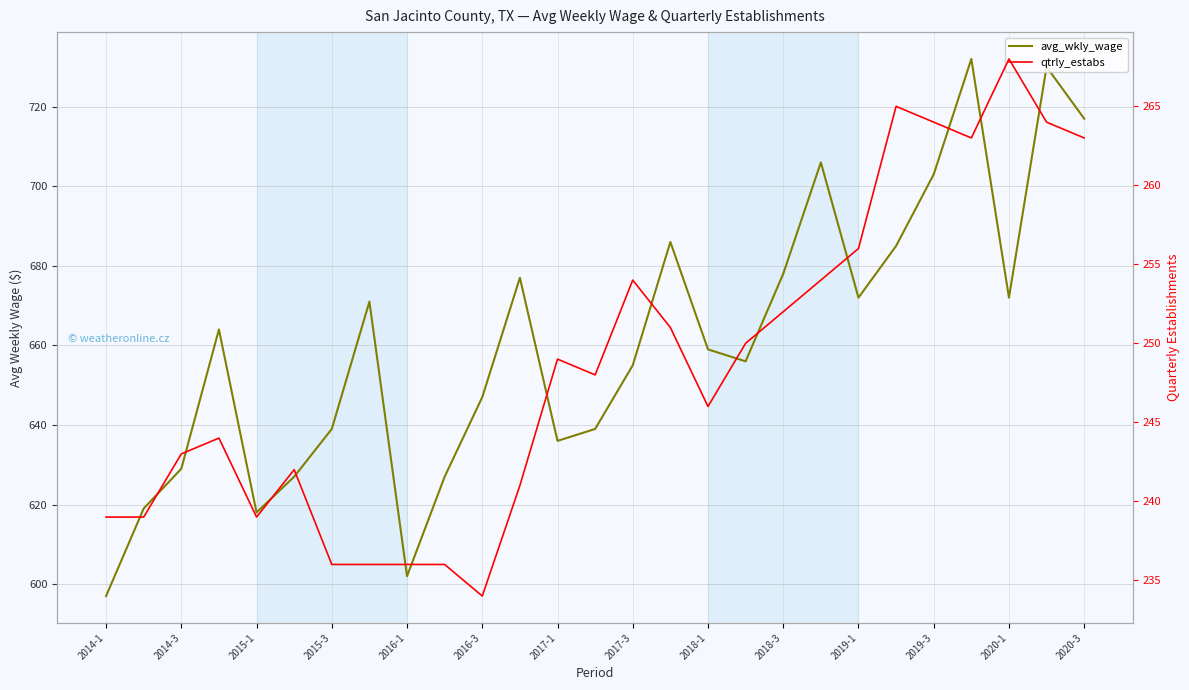

What are all the series names shown in the legend?

avg_wkly_wage, qtrly_estabs